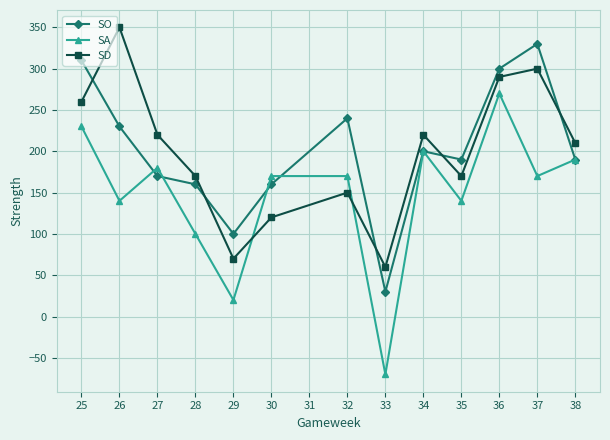

What is the smallest value displayed?

-70